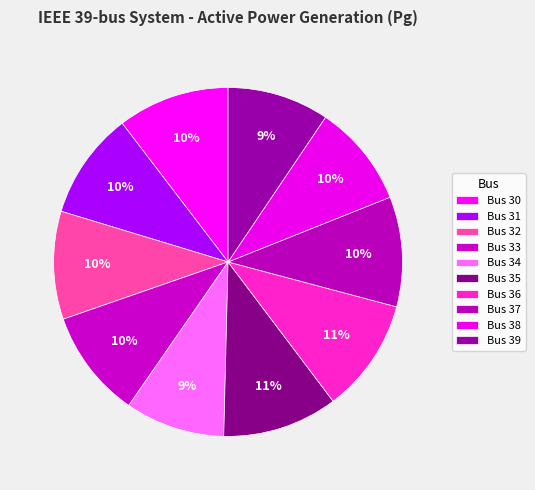

What percentage is NOT represented by Bus 33?

90.0%